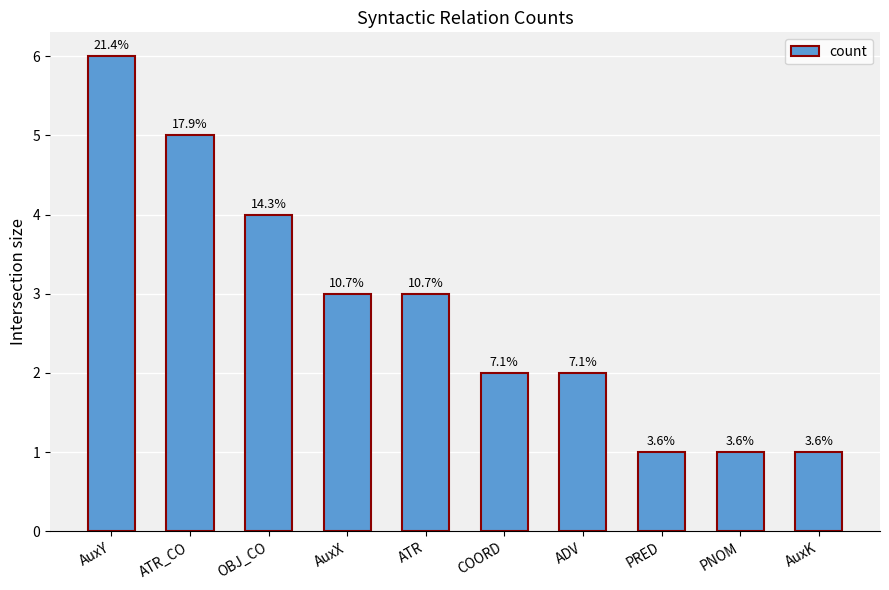

How many bars are there in total?

10